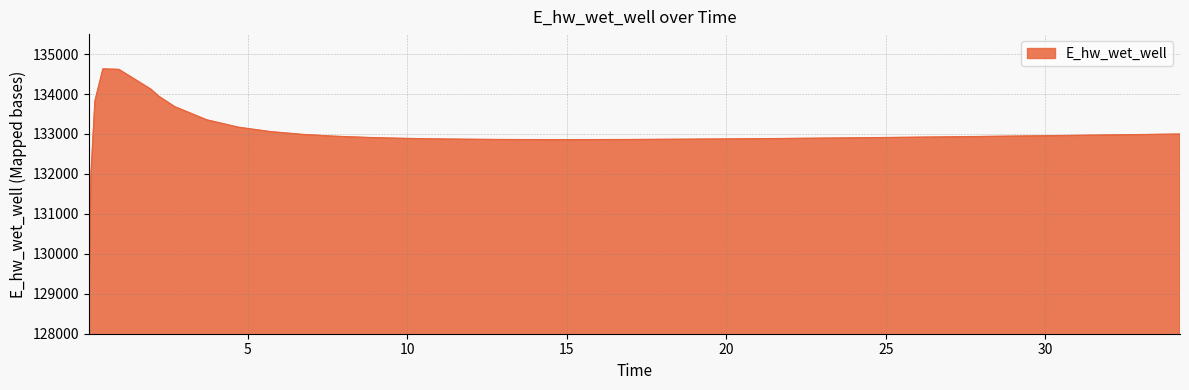

What is the average value?

132995.3